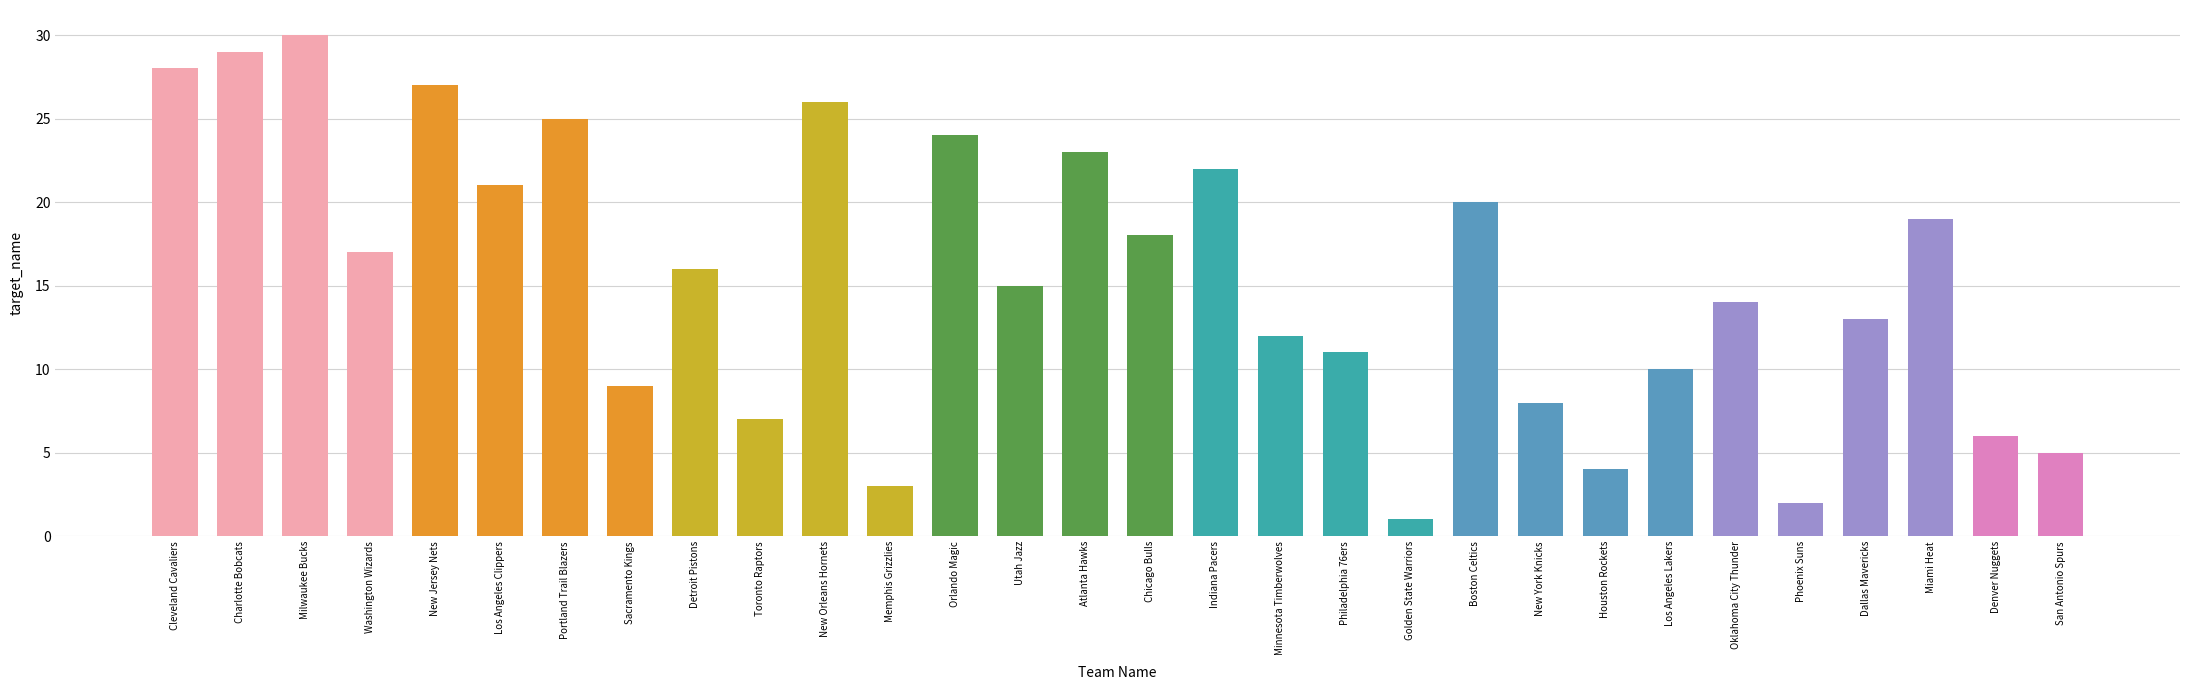

What is the smallest value displayed?

1